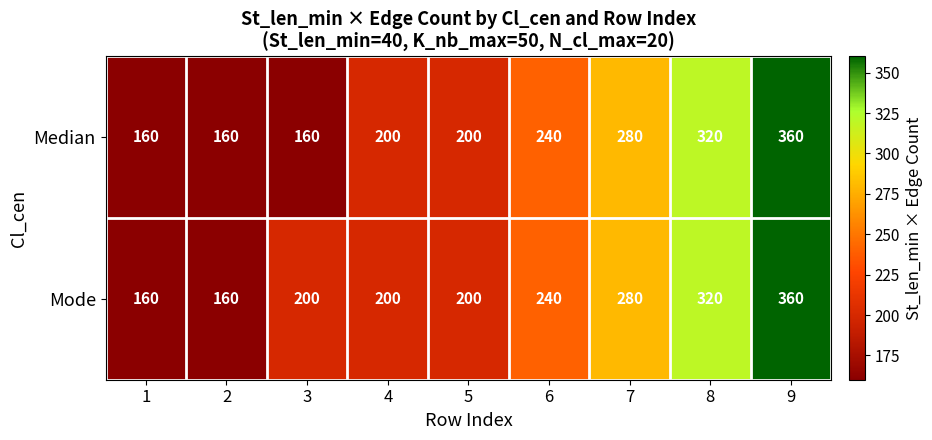

What is the difference between the highest and lowest values at 3?

40